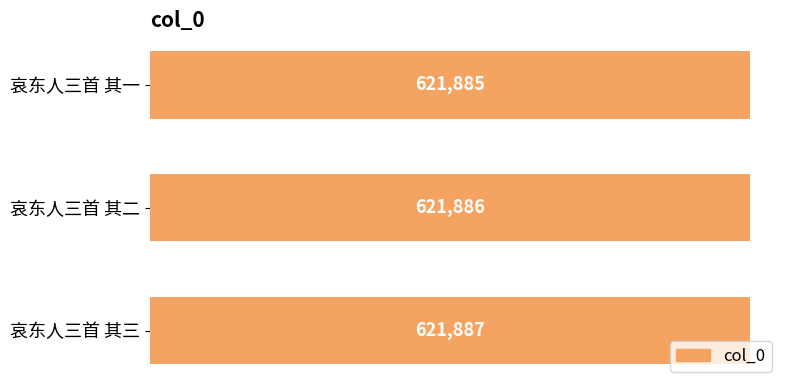

What is the difference between the maximum and minimum values?

2